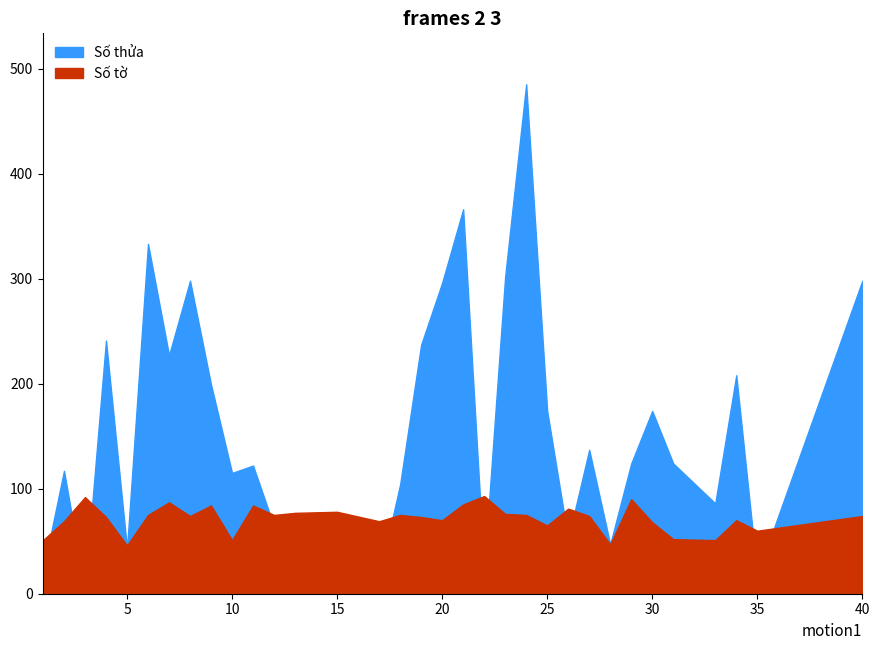

Rank the series by their average value, from highest to lowest.

Số thửa, Số tờ